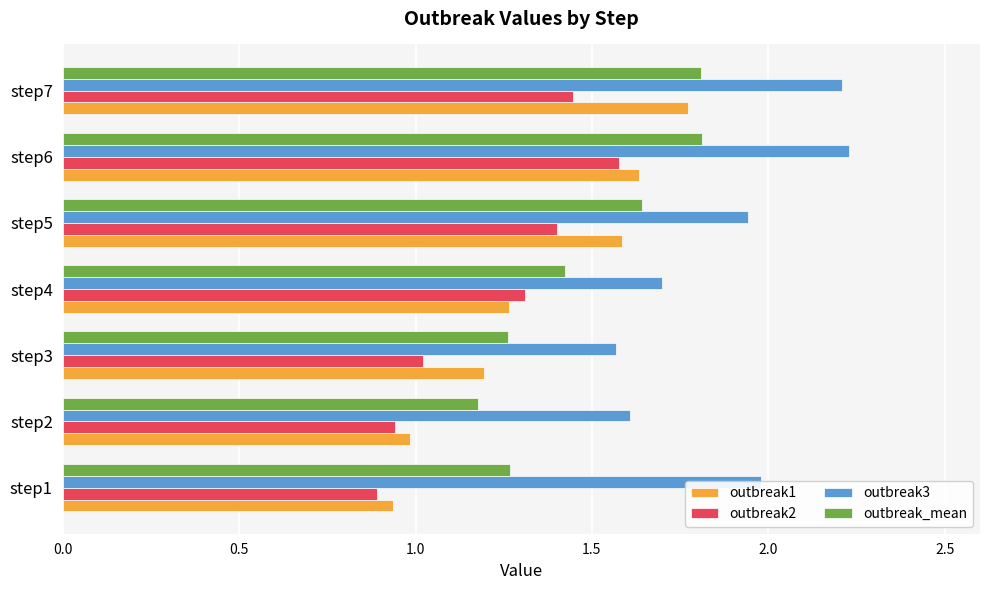

List the labels in order of outbreak1 value, smallest first.

step1, step2, step3, step4, step5, step6, step7